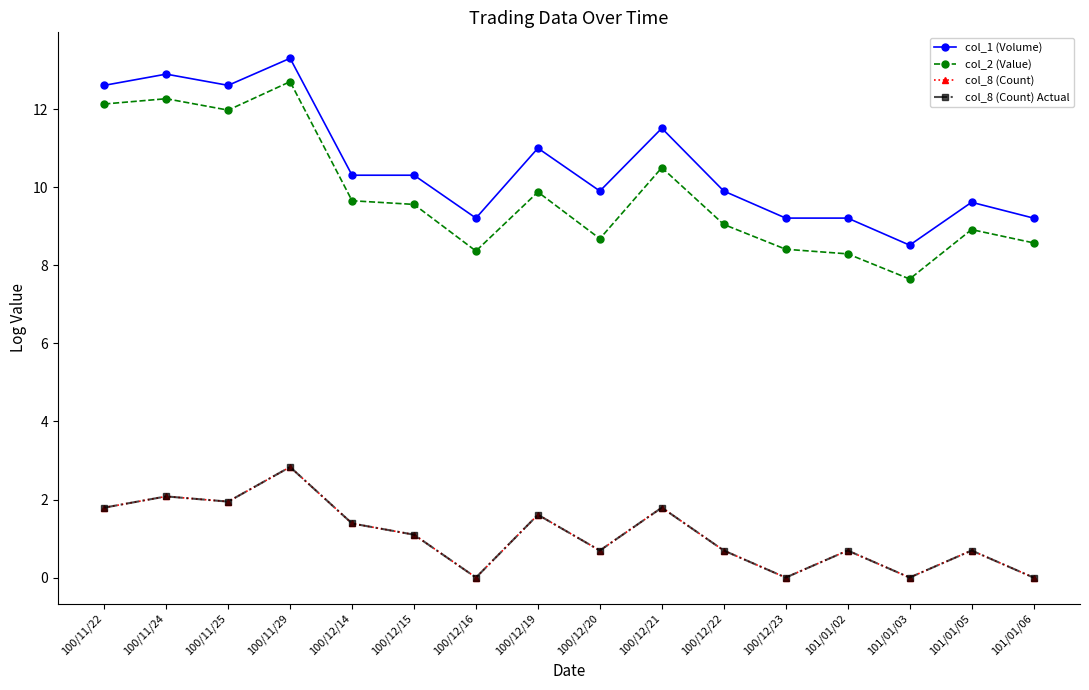

The col_8 (Count) series shows 0.1 at 101/01/02. True or false?

False